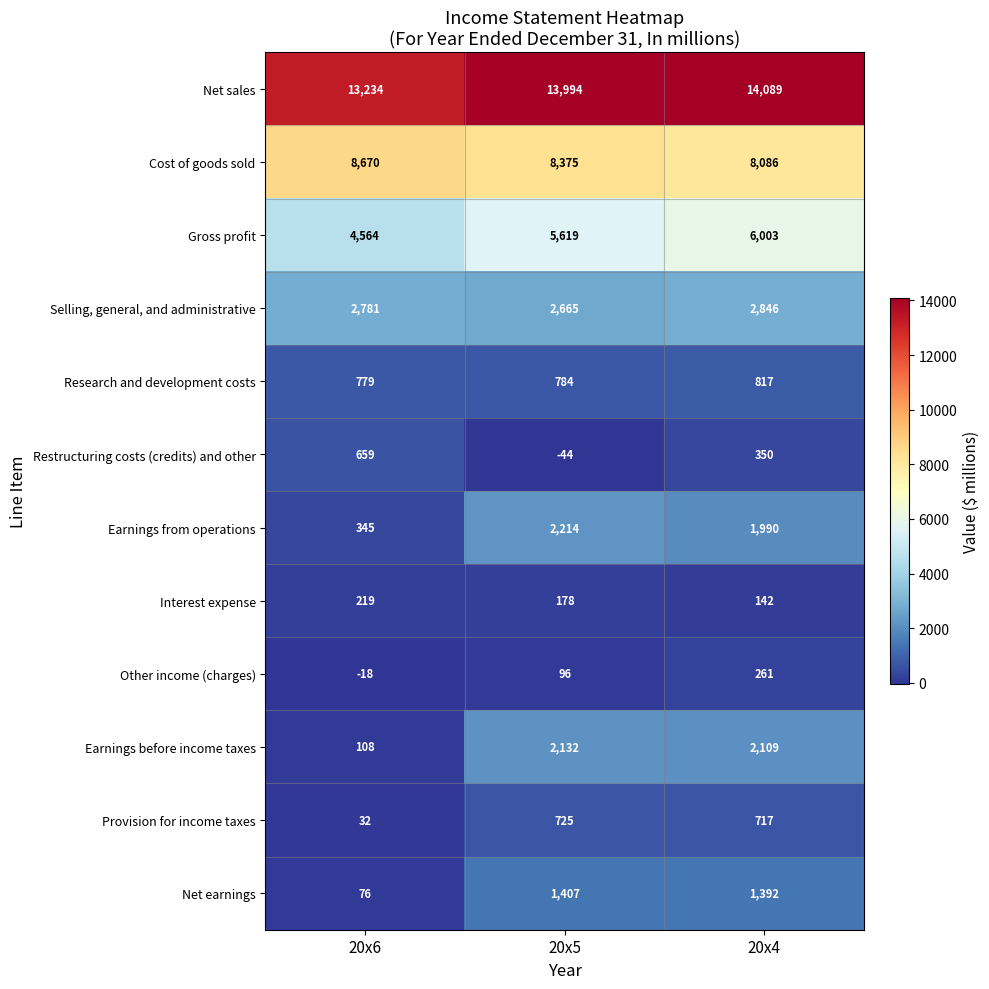

At which label does Research and development costs reach its peak?

20x4